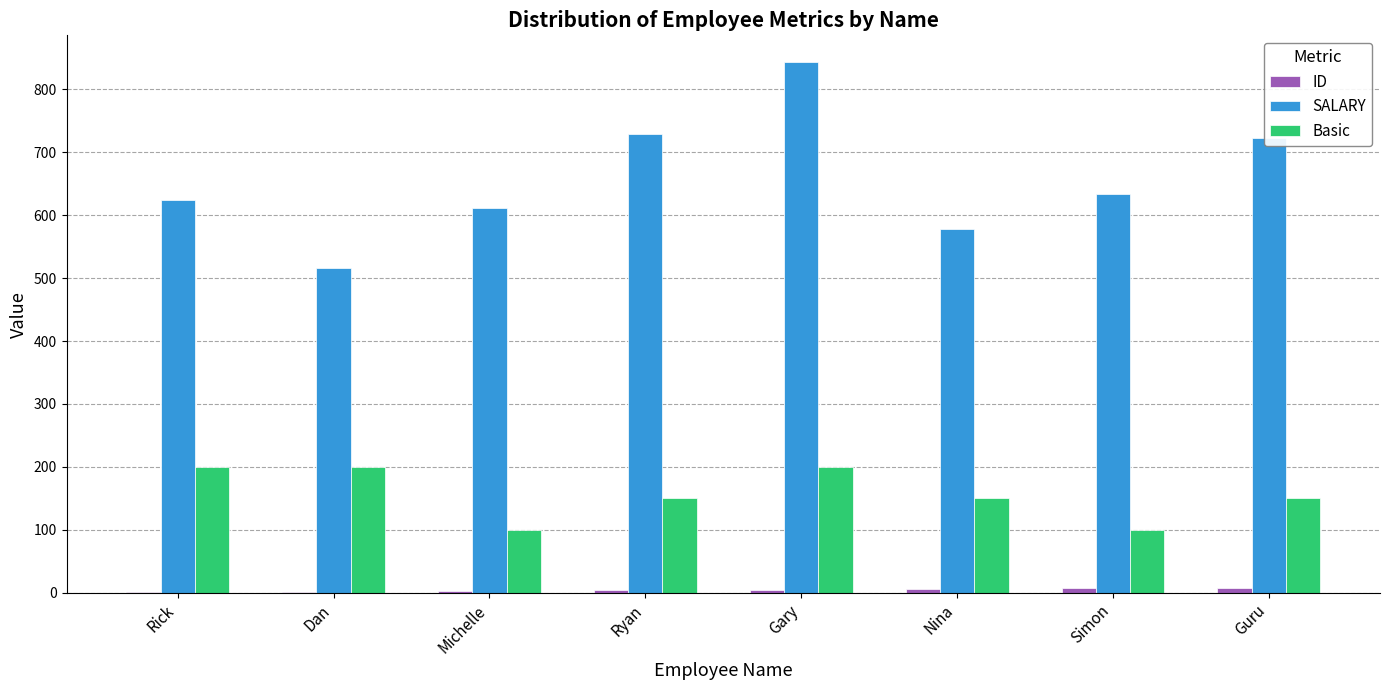

Which label corresponds to the largest value in the chart?

Gary